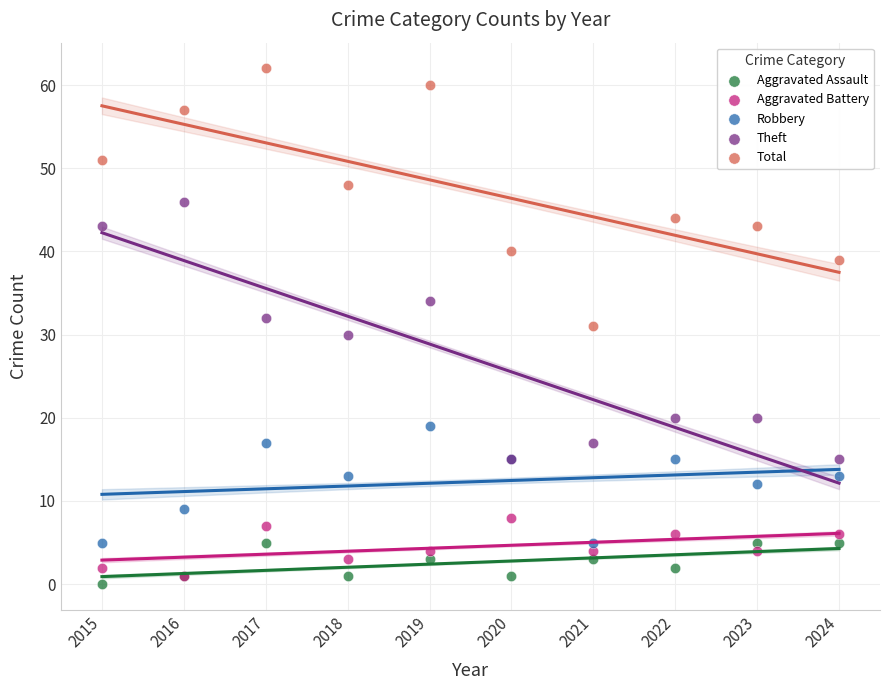

What are all the series names shown in the legend?

Aggravated Assault, Aggravated Battery, Robbery, Theft, Total